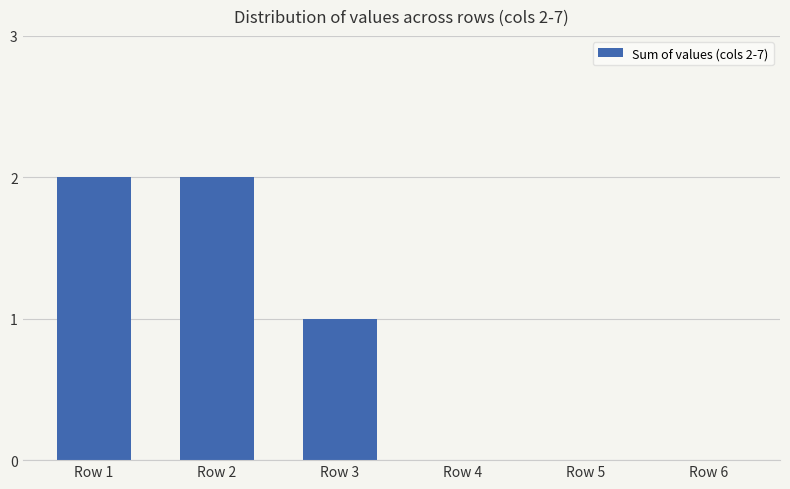

What is the average value?

1